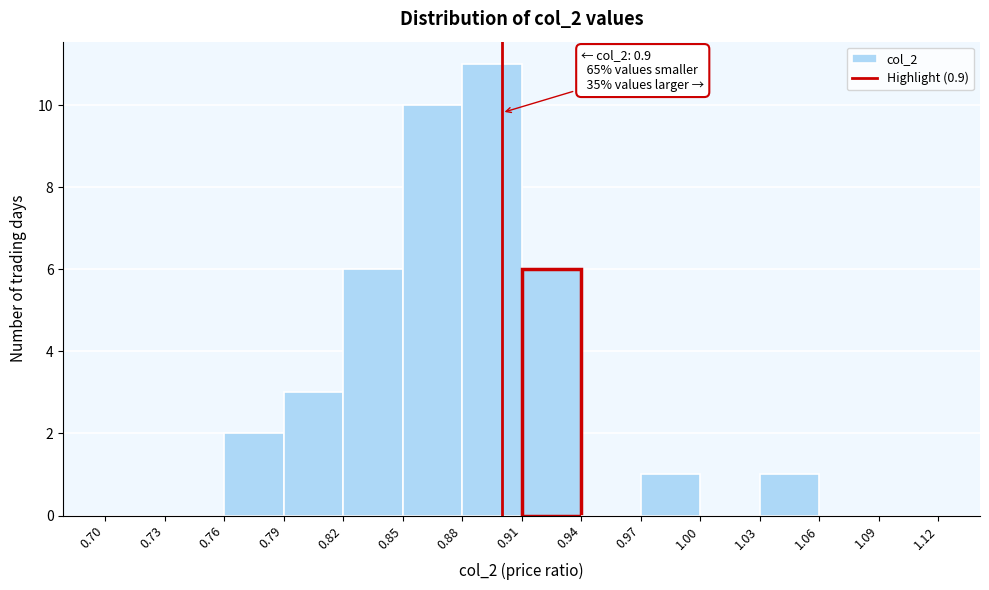

Over which range of the x-axis is the bar tallest?

0.88 to 0.91